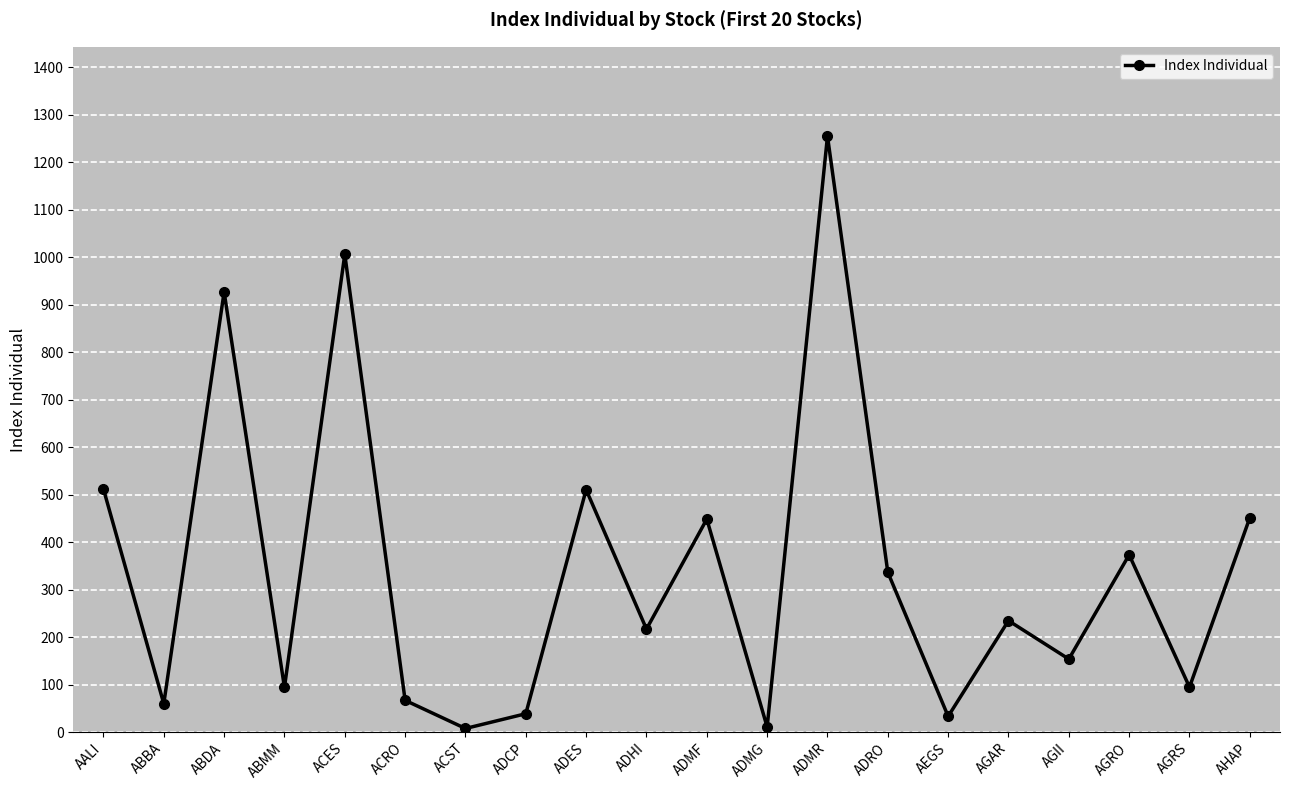

What is the approximate value at AEGS?

33.0